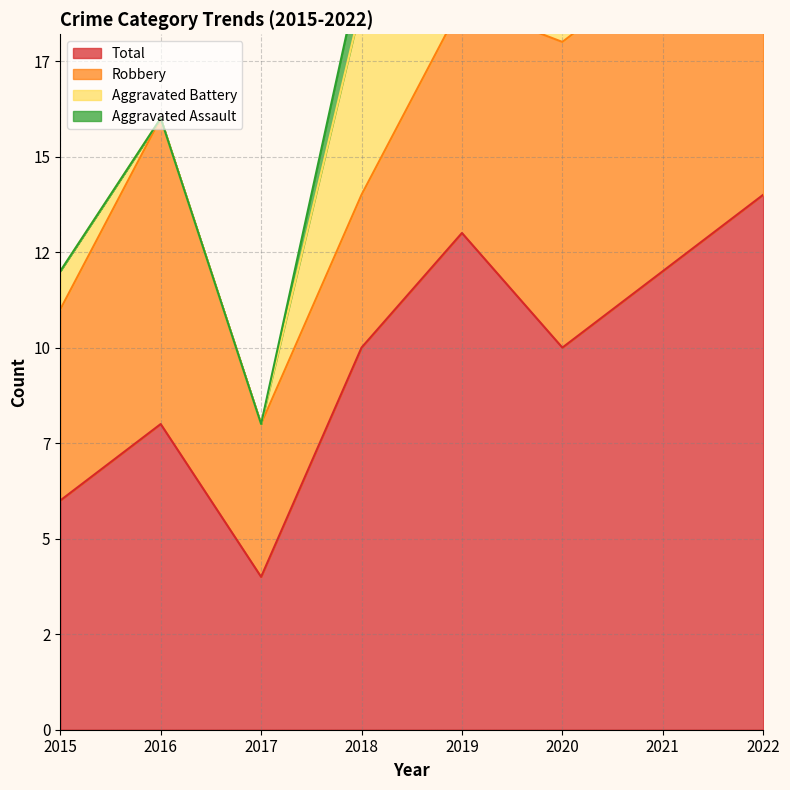

How many data points in Aggravated Battery are above 3?

2